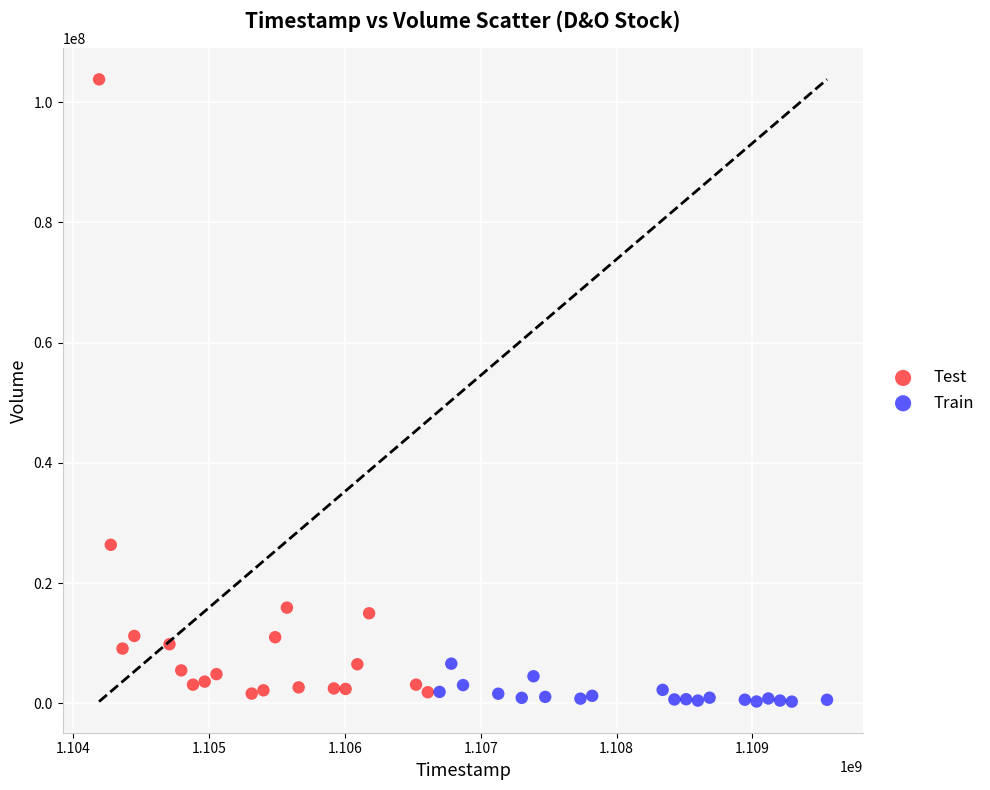

Which series contains the highest Y value?

Test